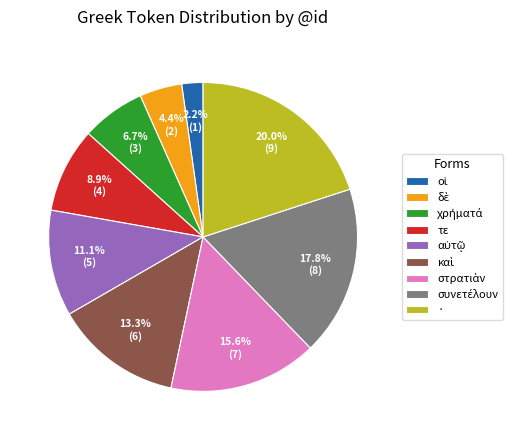

Which slice is the largest?

·